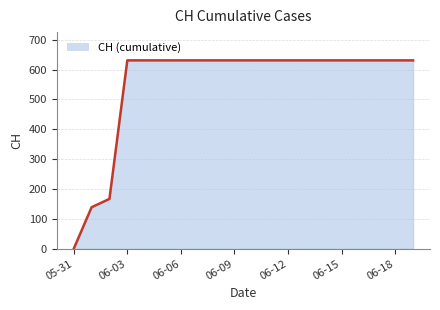

What is the average value?

552